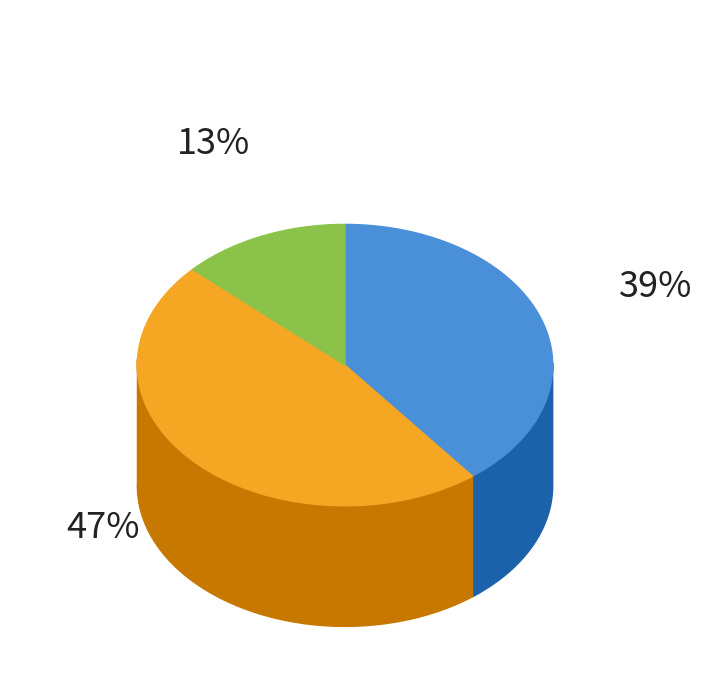

Does 3 represent more than half of the total?

No